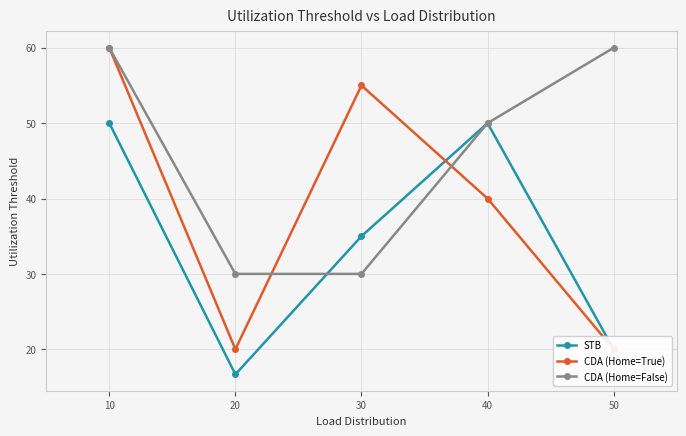

What are all the series names shown in the legend?

STB, CDA (Home=True), CDA (Home=False)